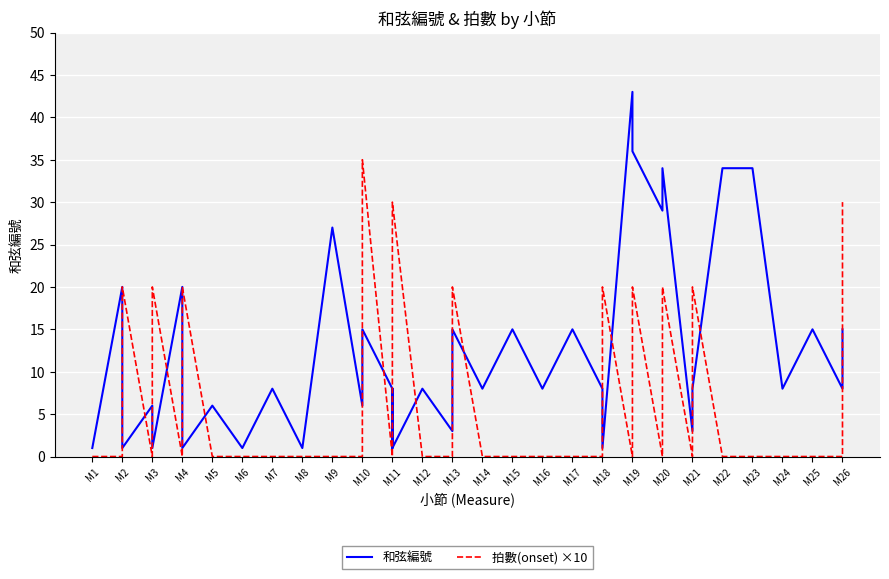

True or false: 拍數(onset) ×10 has more than 1 interior local peaks.

True